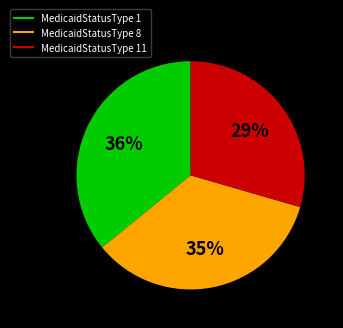

To the nearest percent, what is the average slice percentage?

33%